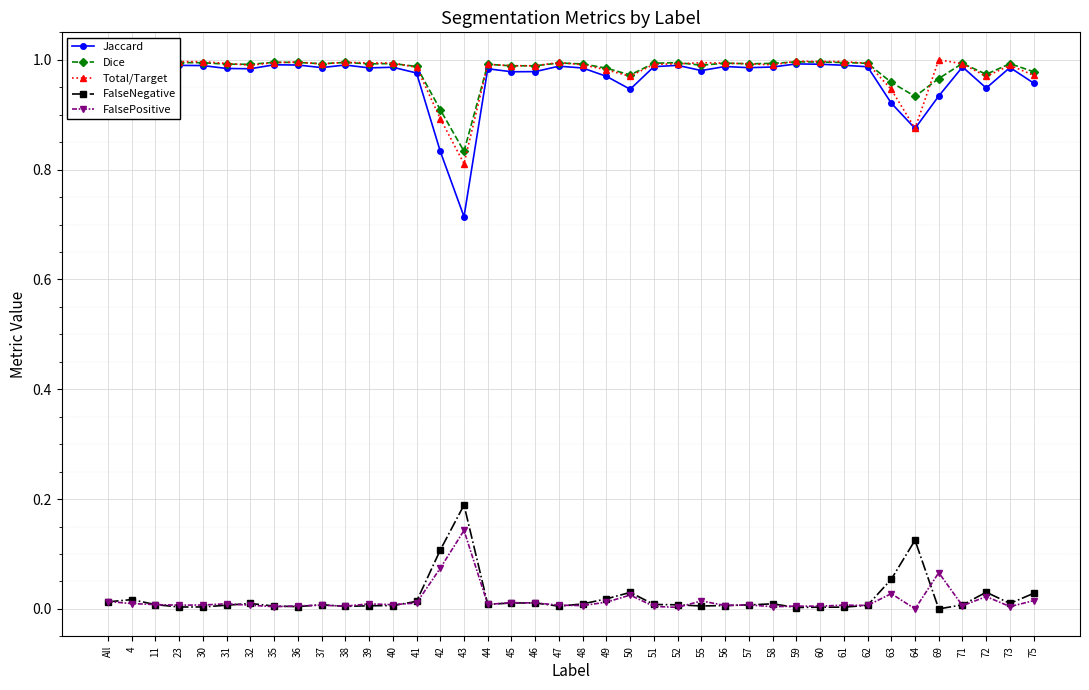

At how many categories does at least one series exceed 0?

40